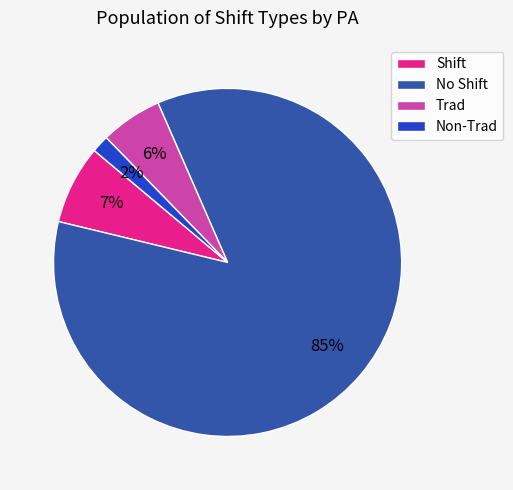

Is there any slice that represents more than half of the pie?

Yes